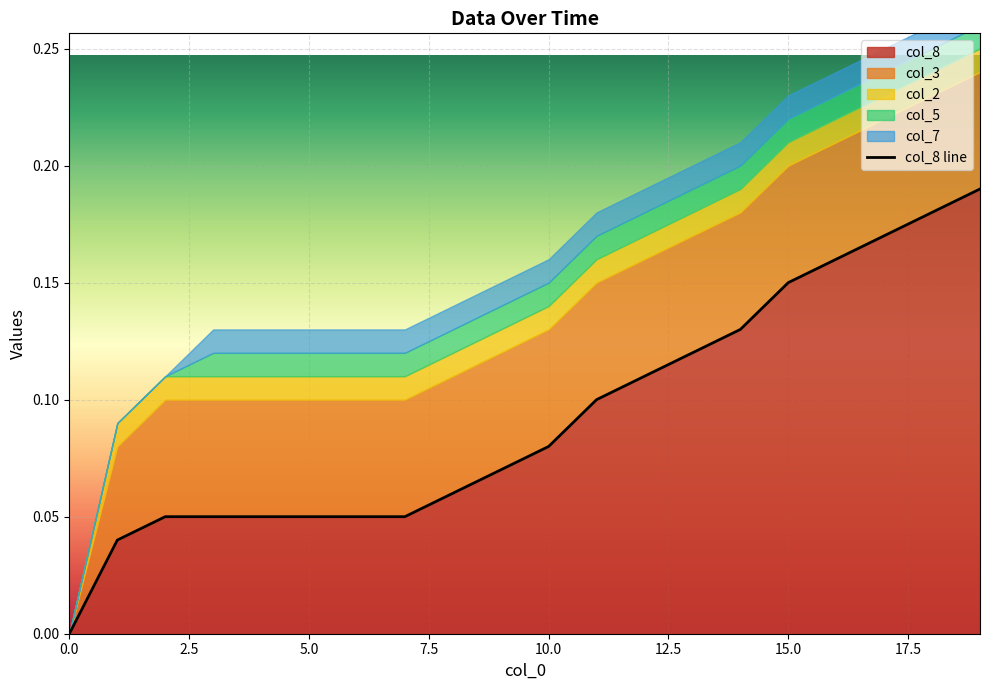

Count the number of values greater than 0.

19